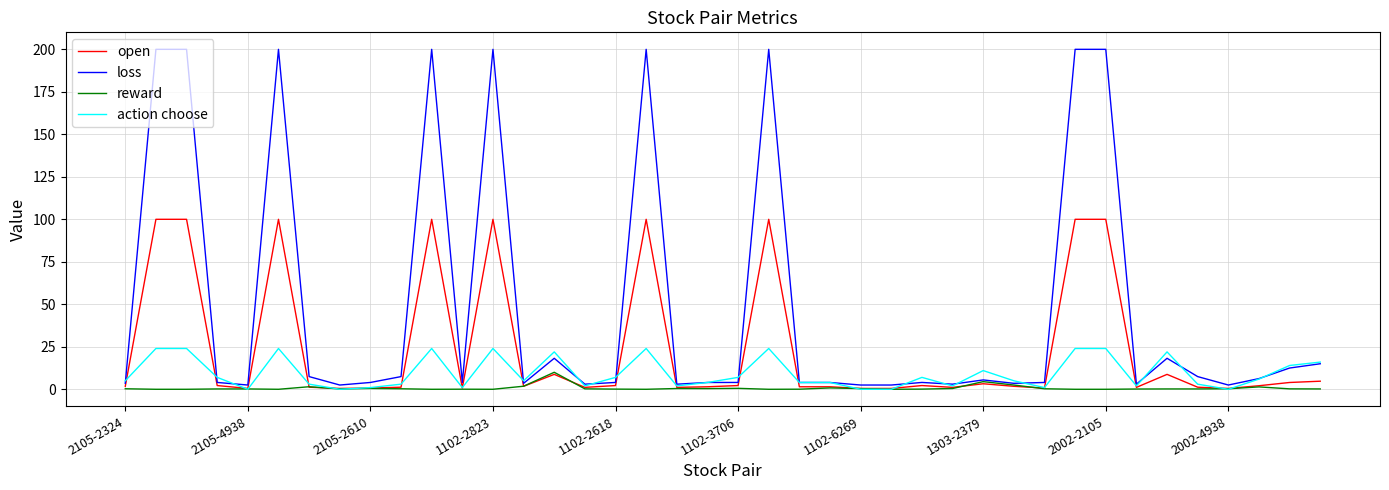

What is the difference between the maximum and minimum values in the loss series?

197.5